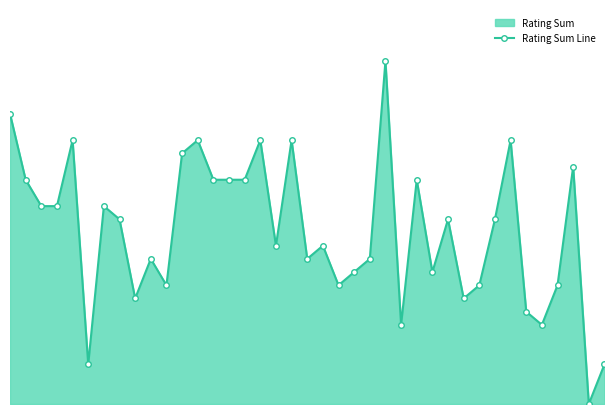

The chart shows a value of 23 at 28. True or false?

False